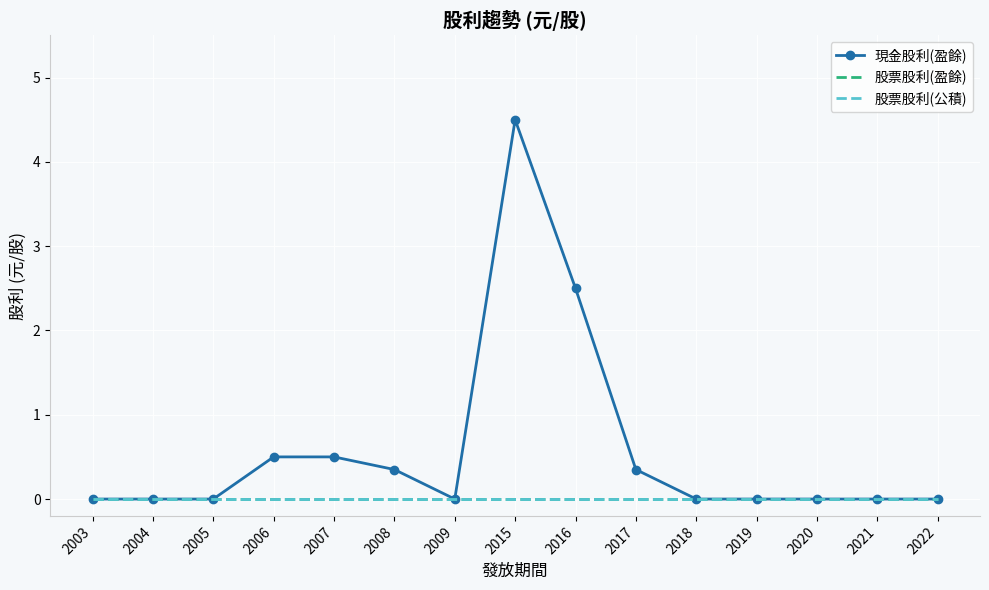

Reading right to left, list all the values displayed in this chart.

現金股利(盈餘): 0.0	0.0	0.0	0.0	0.0	0.3	2.5	4.5	0.0	0.3	0.5	0.5	0.0	0.0	0.0
股票股利(盈餘): 0.0	0.0	0.0	0.0	0.0	0.0	0.0	0.0	0.0	0.0	0.0	0.0	0.0	0.0	0.0
股票股利(公積): 0.0	0.0	0.0	0.0	0.0	0.0	0.0	0.0	0.0	0.0	0.0	0.0	0.0	0.0	0.0